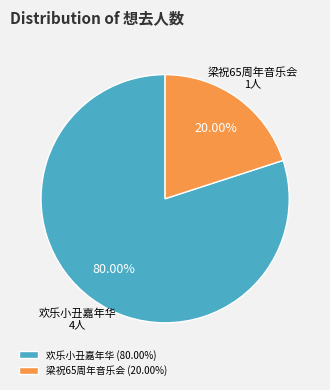

How many slices are in this pie chart?

2